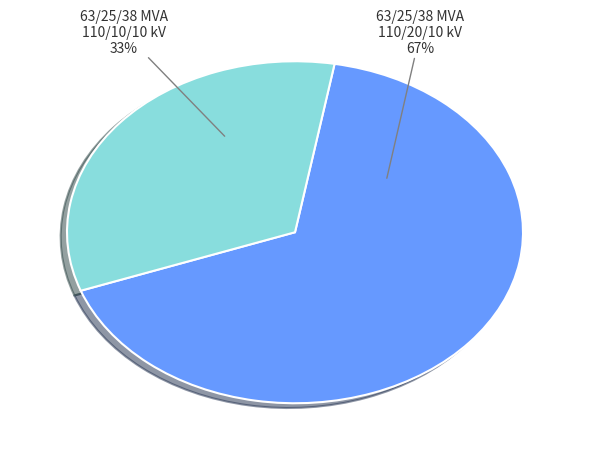

Is there a majority slice in this chart?

Yes